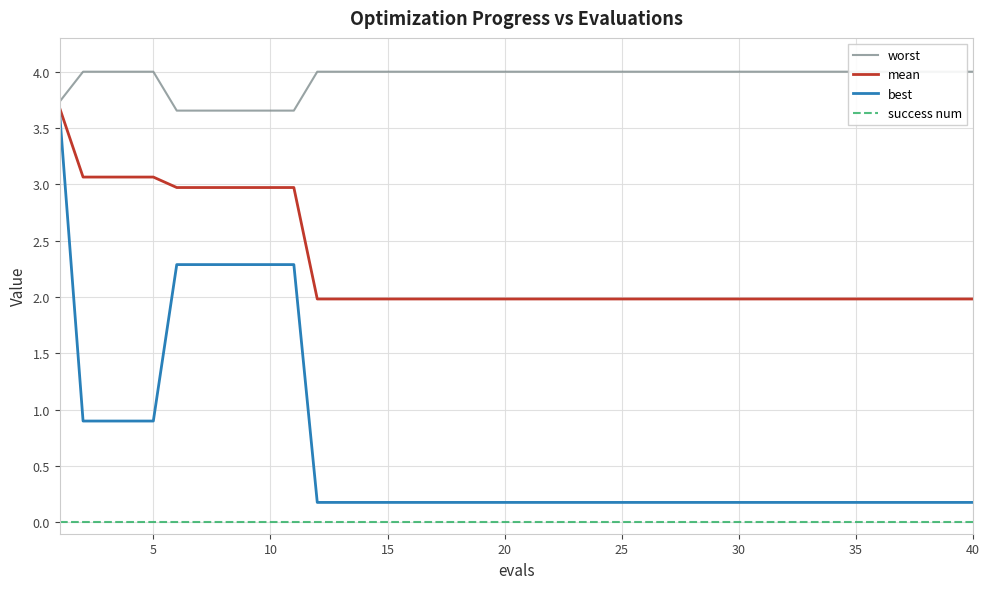

True or false: best and success num cross at least once.

False